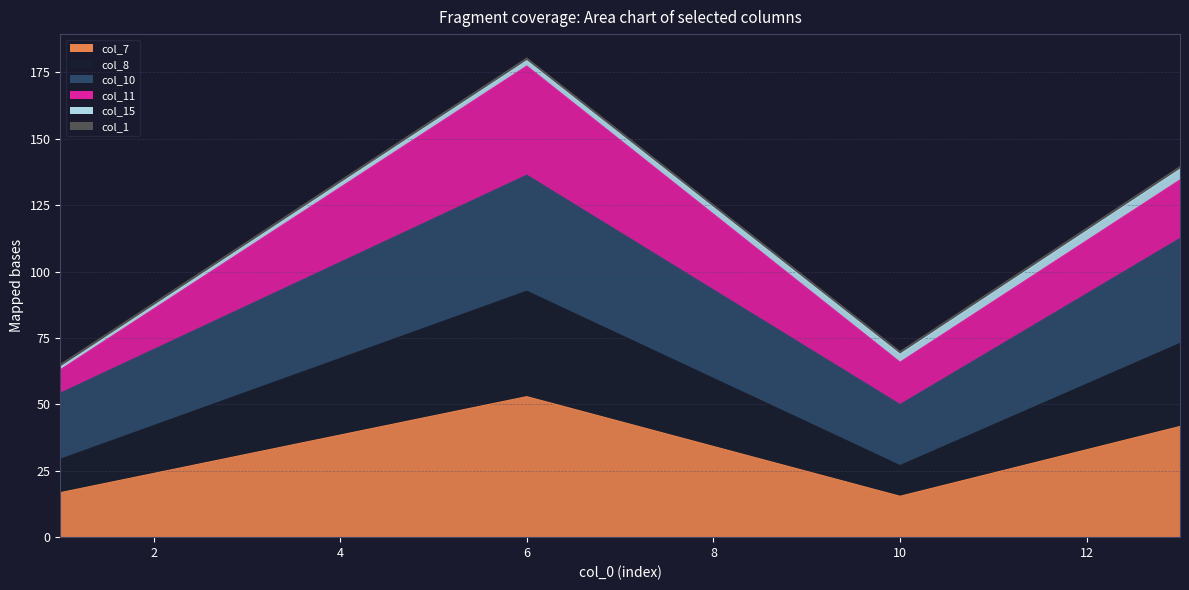

At which category is the sum across all series the highest?

6